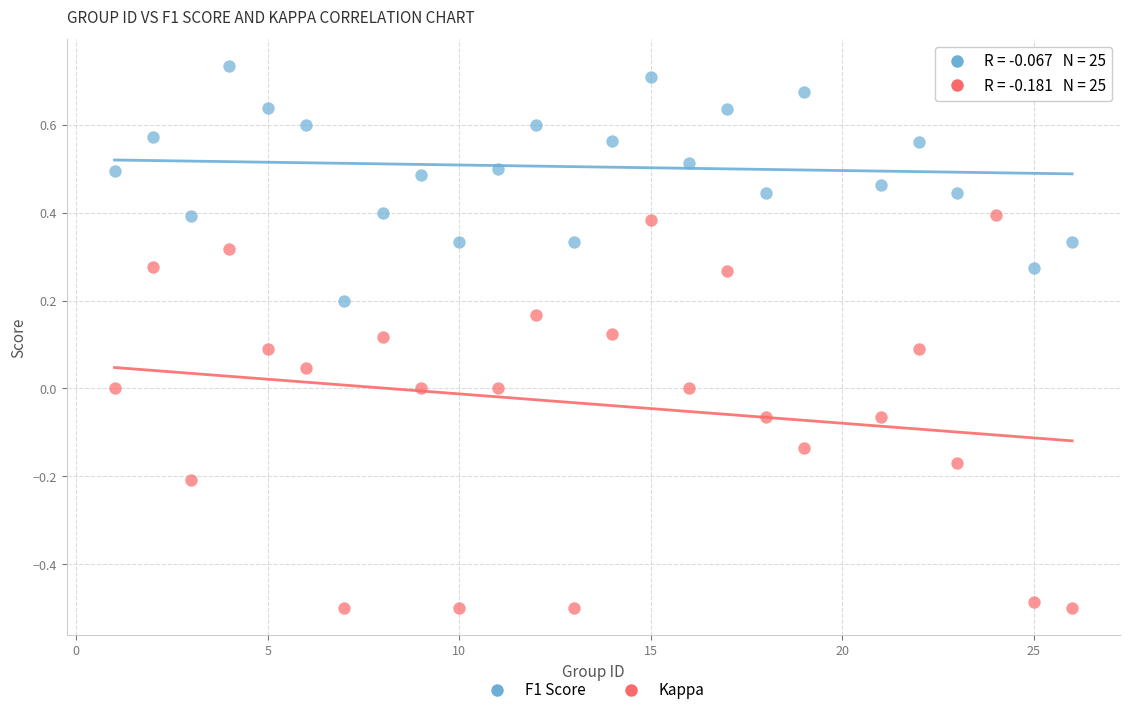

Across all data points, what is the range of Y values (max minus min)?

1.2